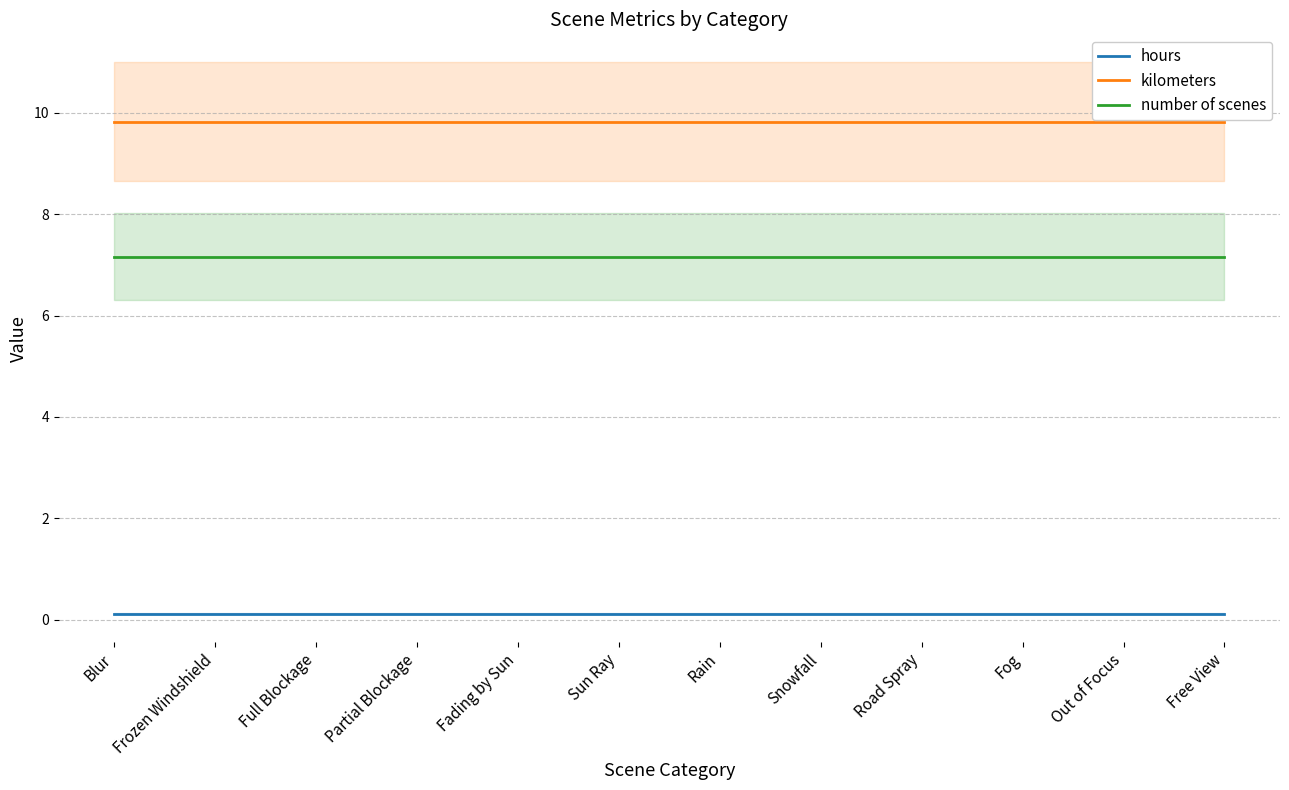

True or false: kilometers and number of scenes intersect in this chart.

False